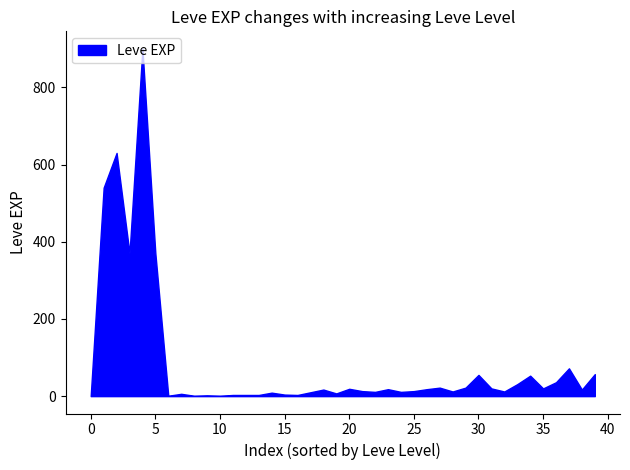

What is the difference between the Leve EXP values at 18 and 22?

6